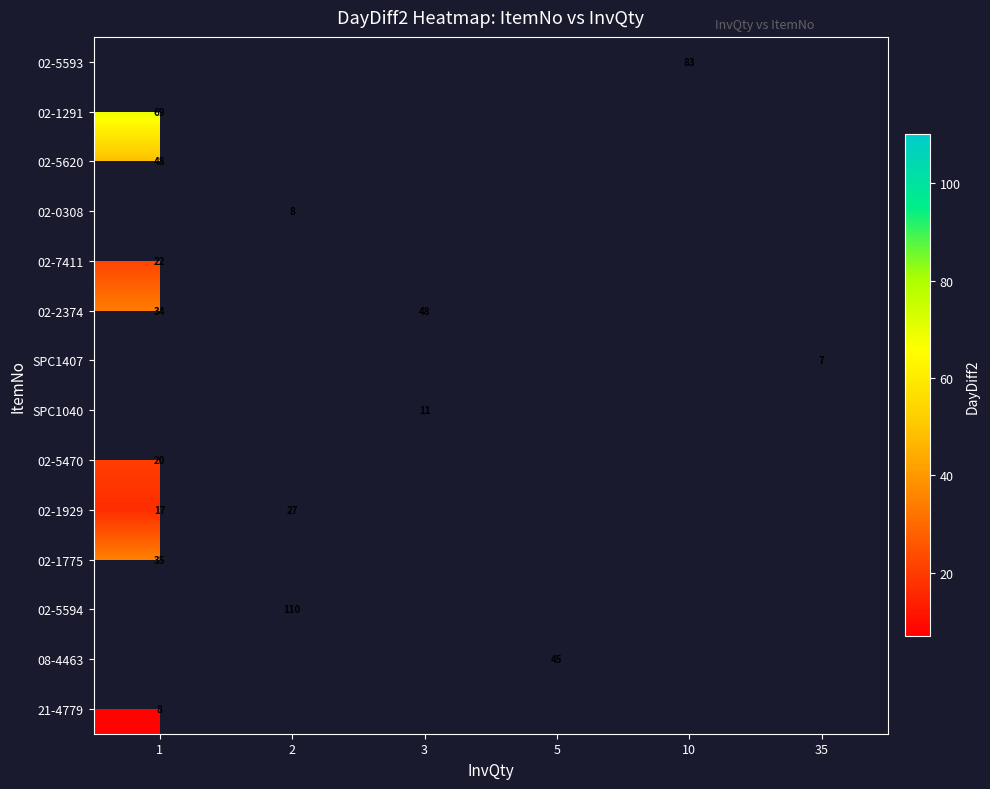

Which category has the lowest value across all series?

35